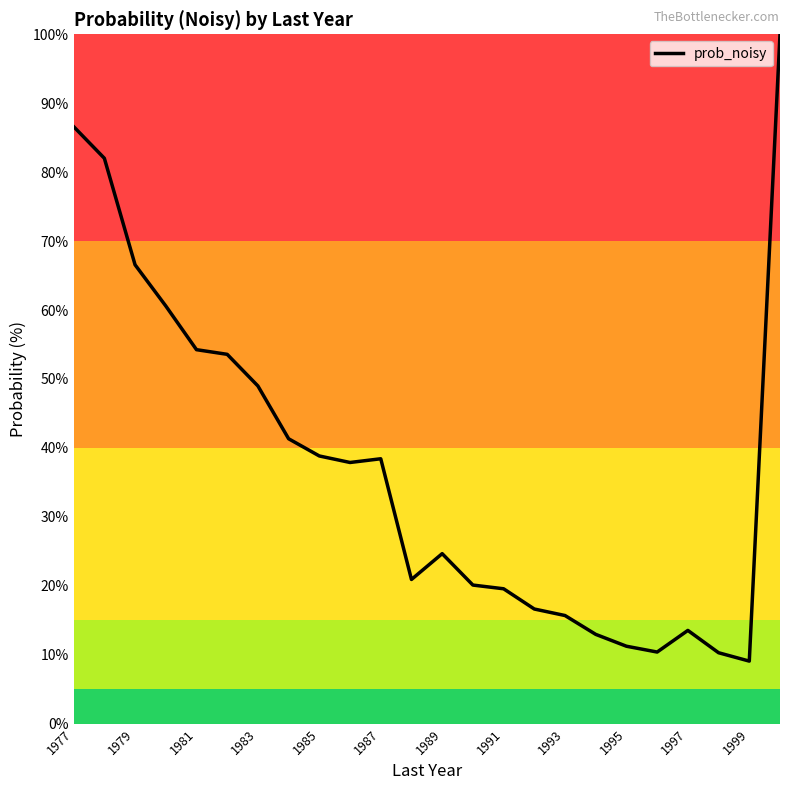

What is the difference between the maximum and minimum values?

90.9